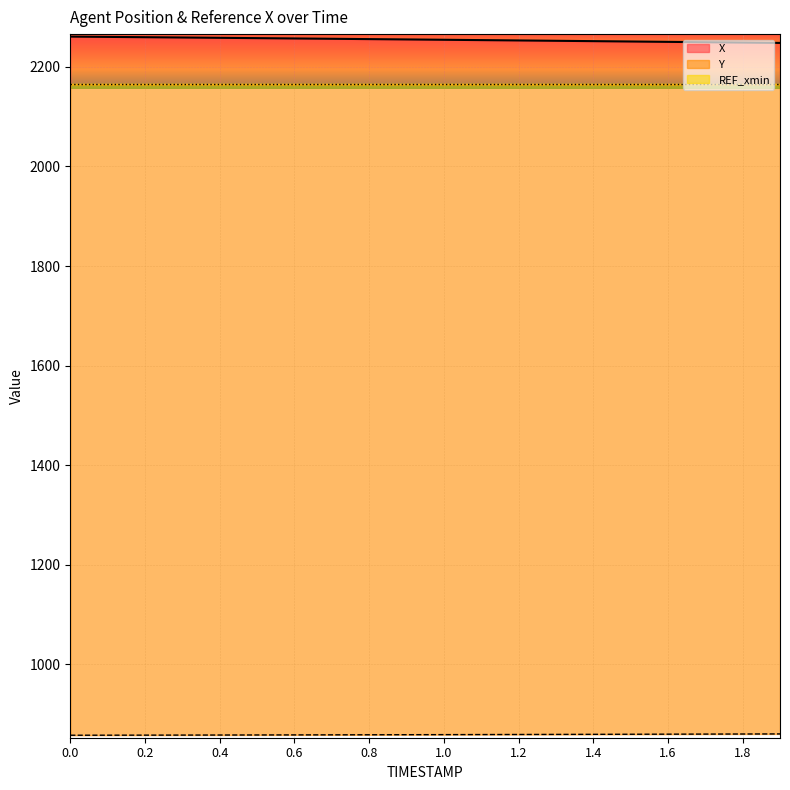

What is the sum of the Y values at 0.5 and 0.6?

1715.5